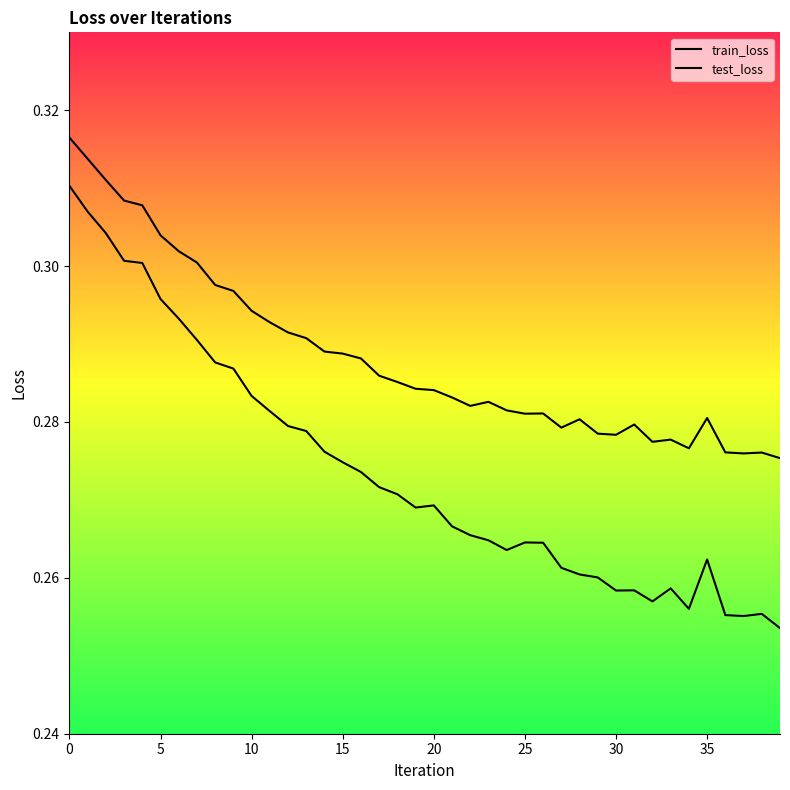

True or false: train_loss and test_loss intersect in this chart.

False